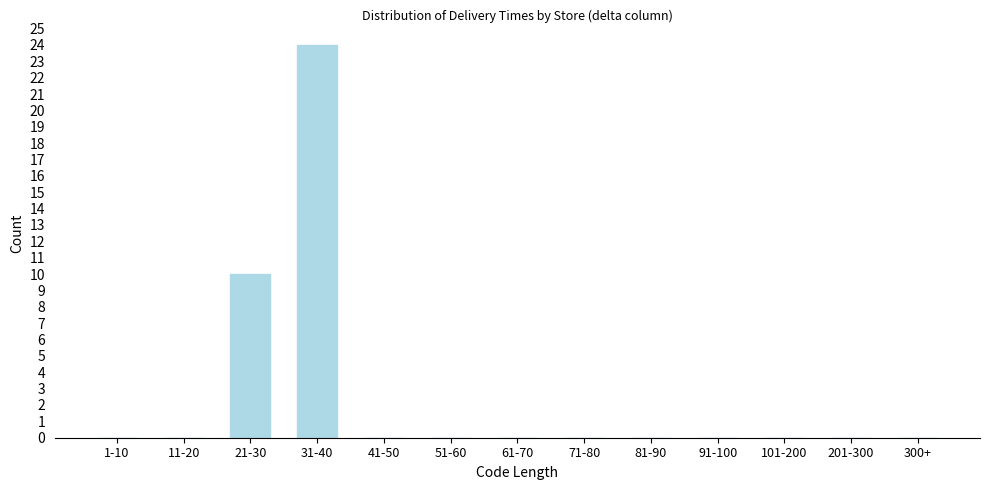

Reading left to right, extract all data points from this chart.

1-10=0	11-20=0	21-30=10	31-40=24	41-50=0	51-60=0	61-70=0	71-80=0	81-90=0	91-100=0	101-200=0	201-300=0	300+=0